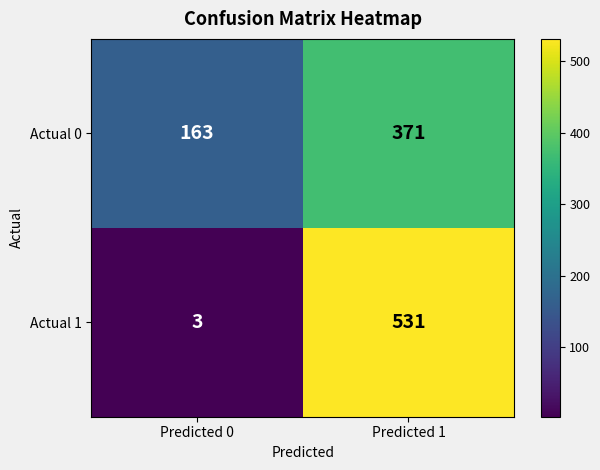

What is the greatest value displayed?

531